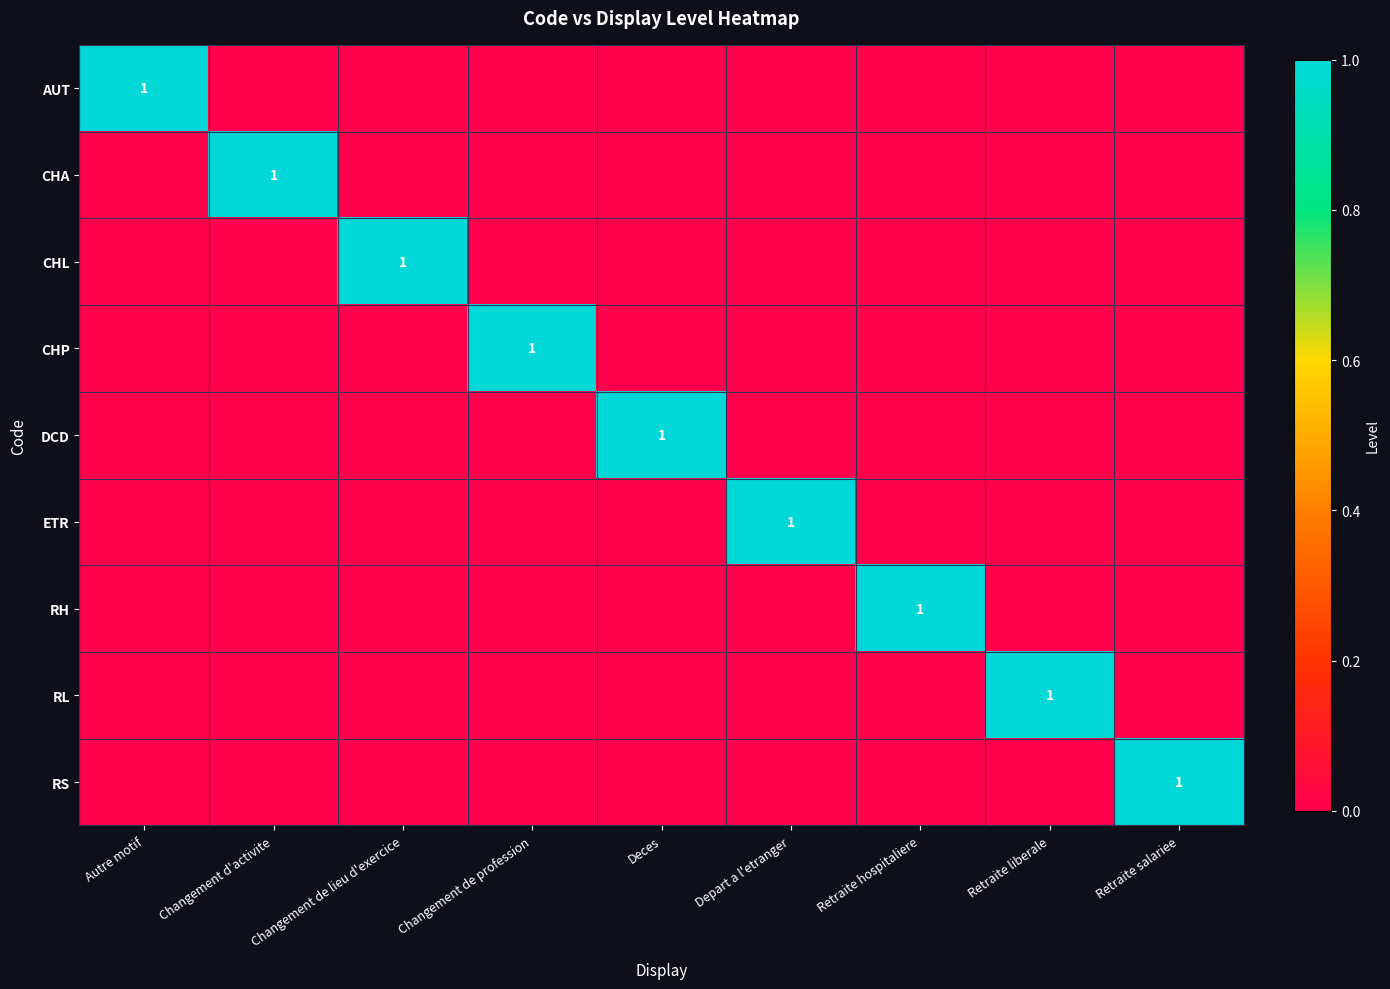

True or false: CHA has a value of 0 at Changement d'activite.

False